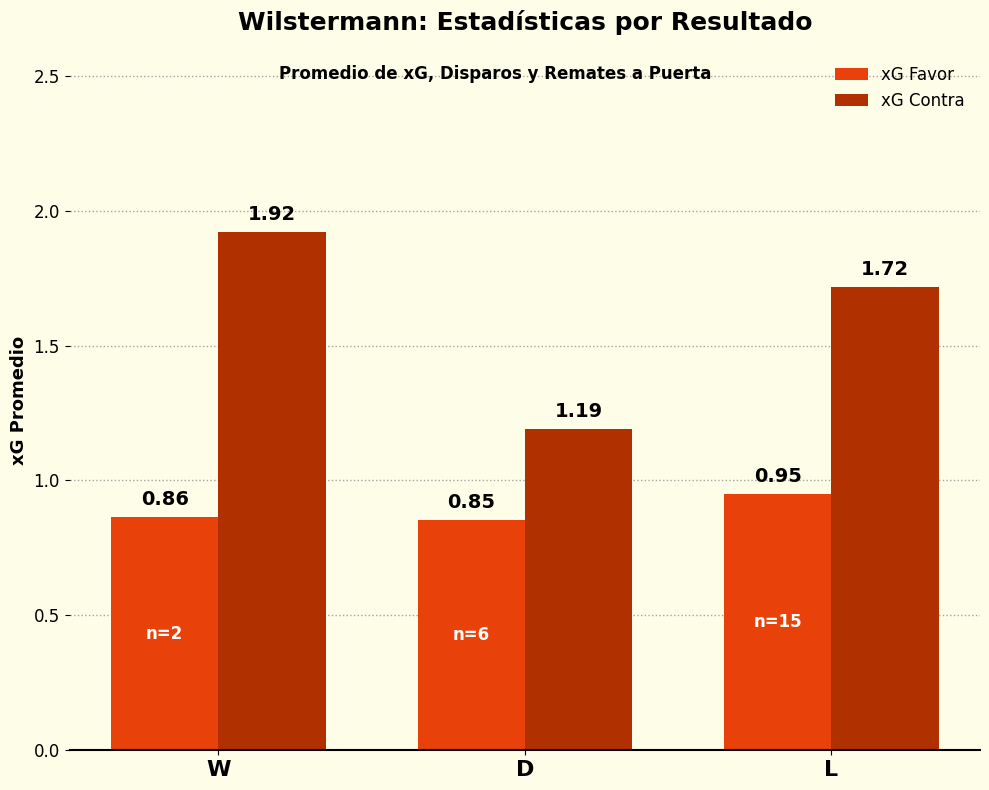

Which series has the widest spread of values?

xG Contra